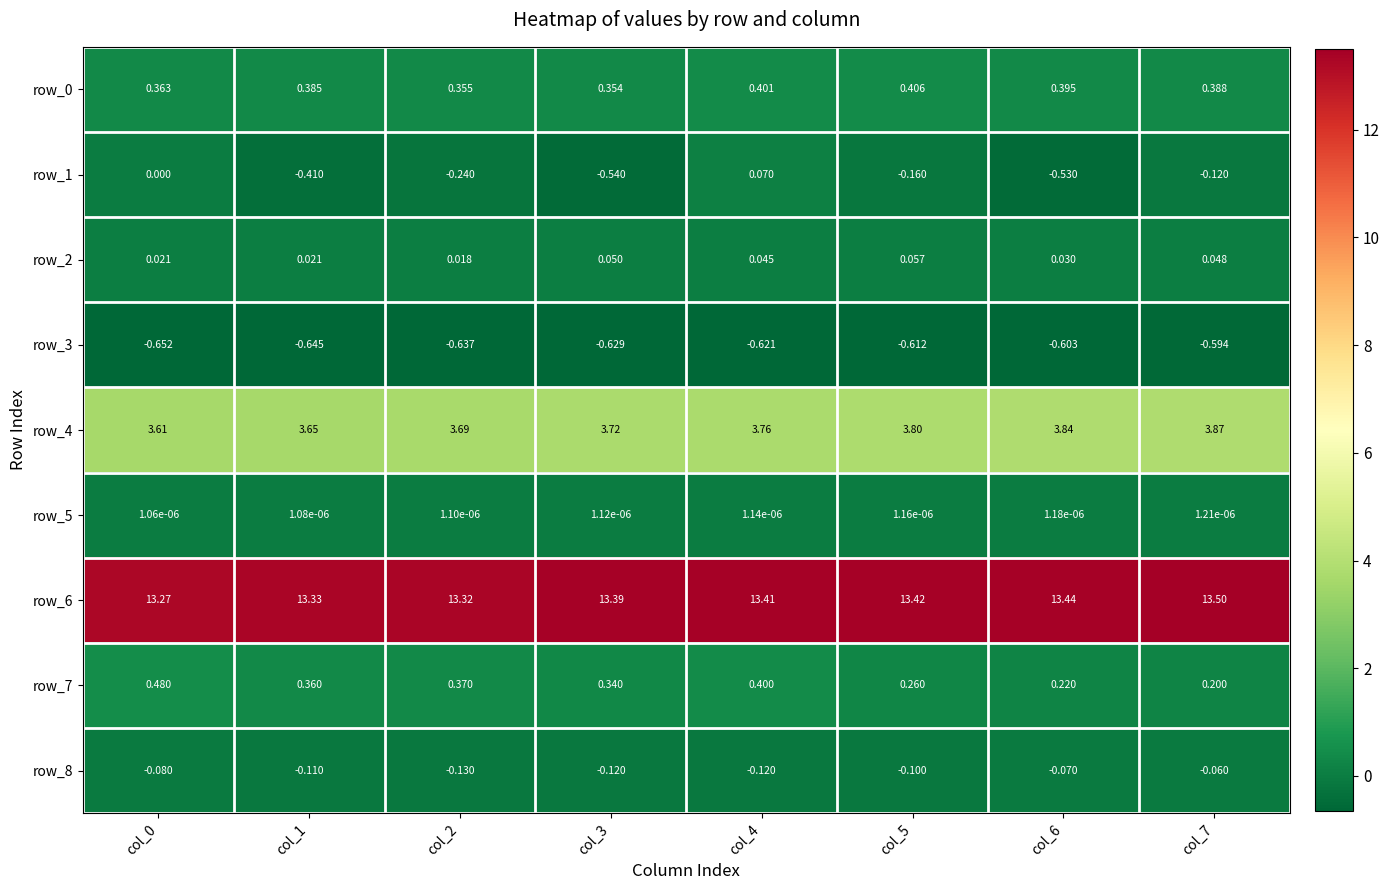

Is the value of row_2 at col_7 greater than the value of row_3 at col_3?

Yes